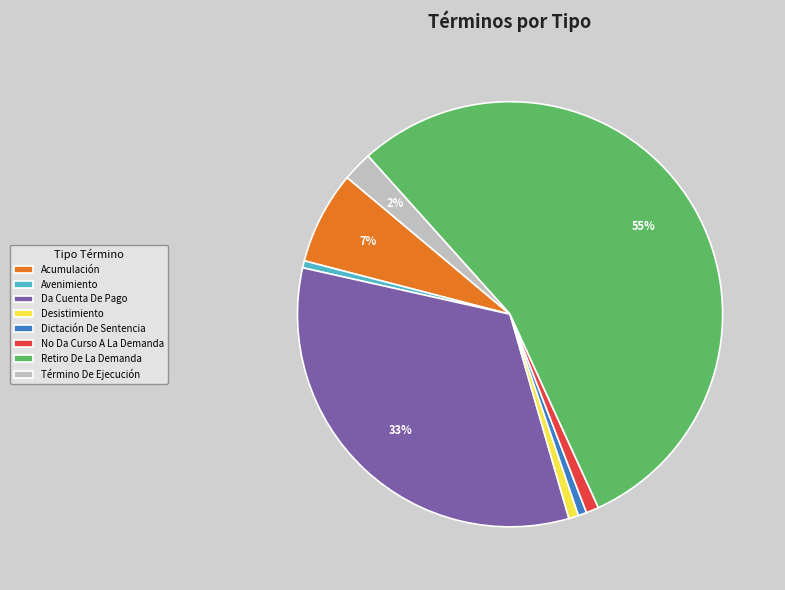

To the nearest percent, what percentage of the pie is Dictación De Sentencia?

1%